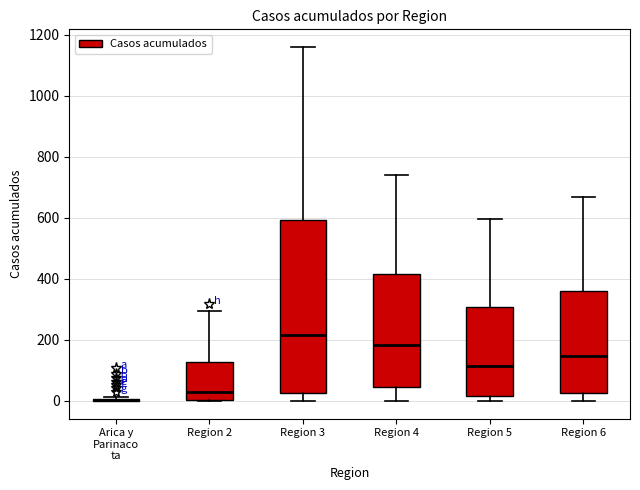

Where does the median line of the box for Region 6 sit on the y-axis? The values are not printed on the chart, so give them approximately, as read against the axis.

140